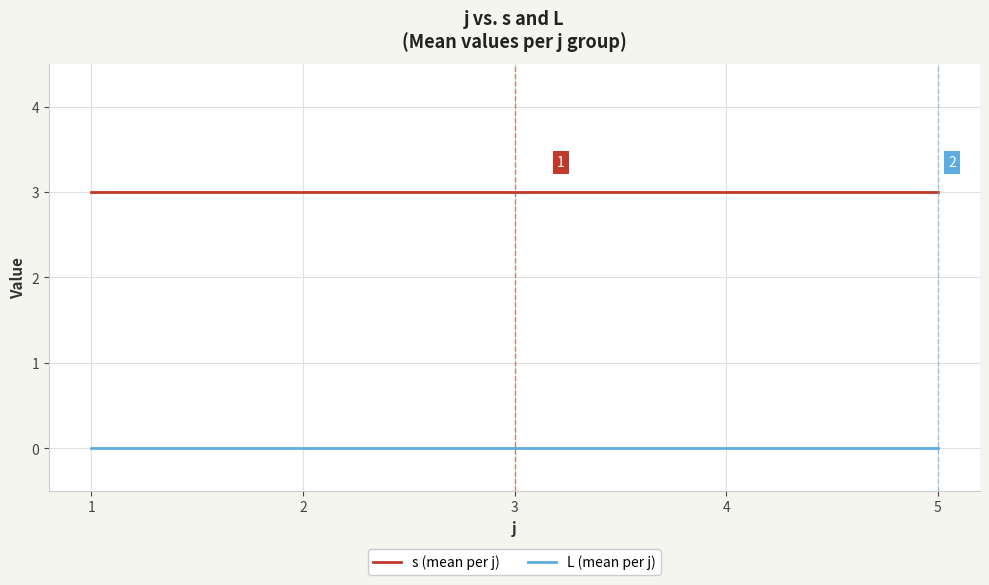

What is the maximum value shown in the chart?

3